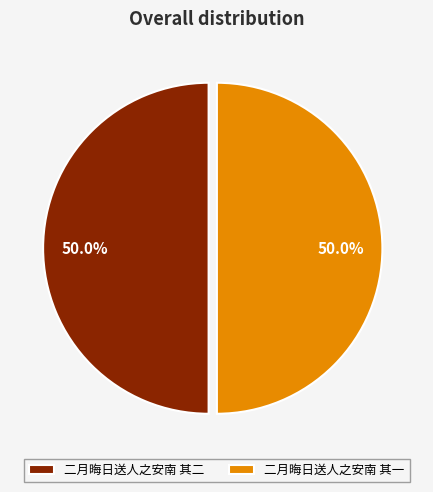

Approximately how many times larger is the value at 二月晦日送人之安南 其二 compared to 二月晦日送人之安南 其一?

1.0